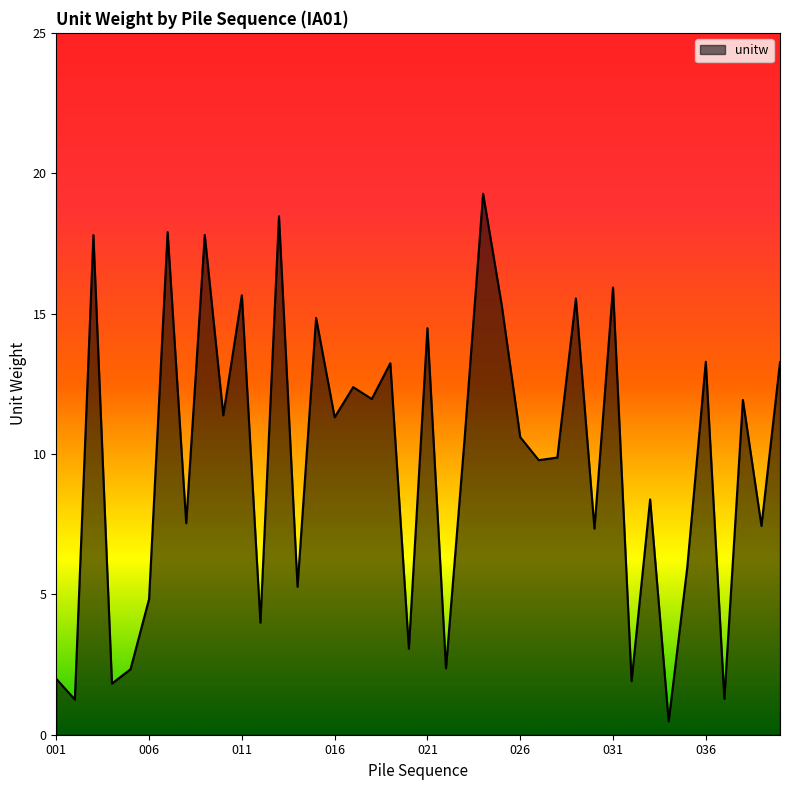

What is the maximum value shown in the chart?

19.3